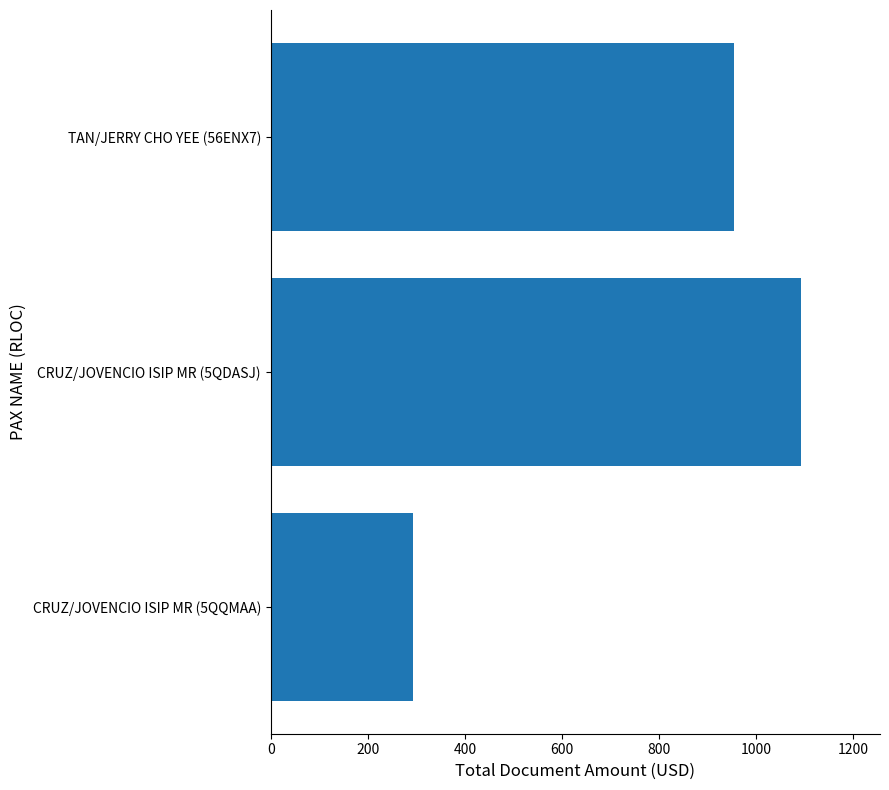

What is the difference between the second highest and minimum values?

662.4